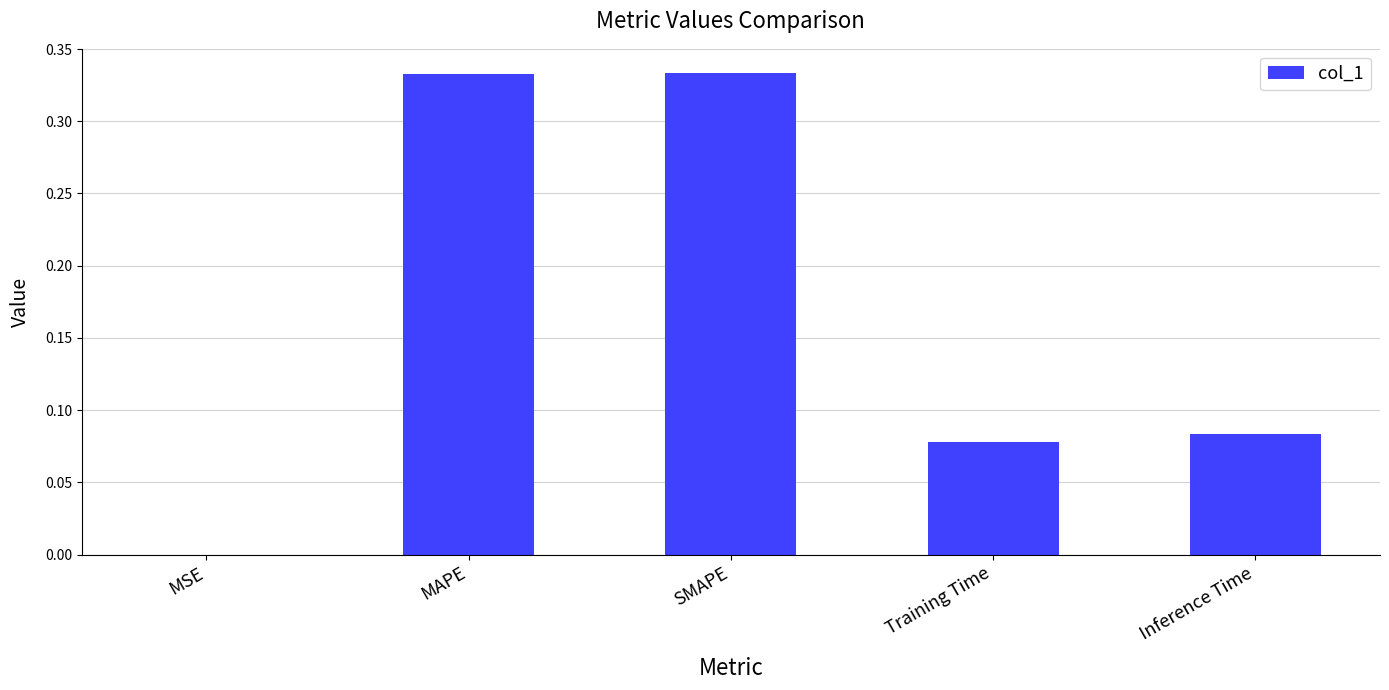

Is it true that the value at MSE is 0.0?

True